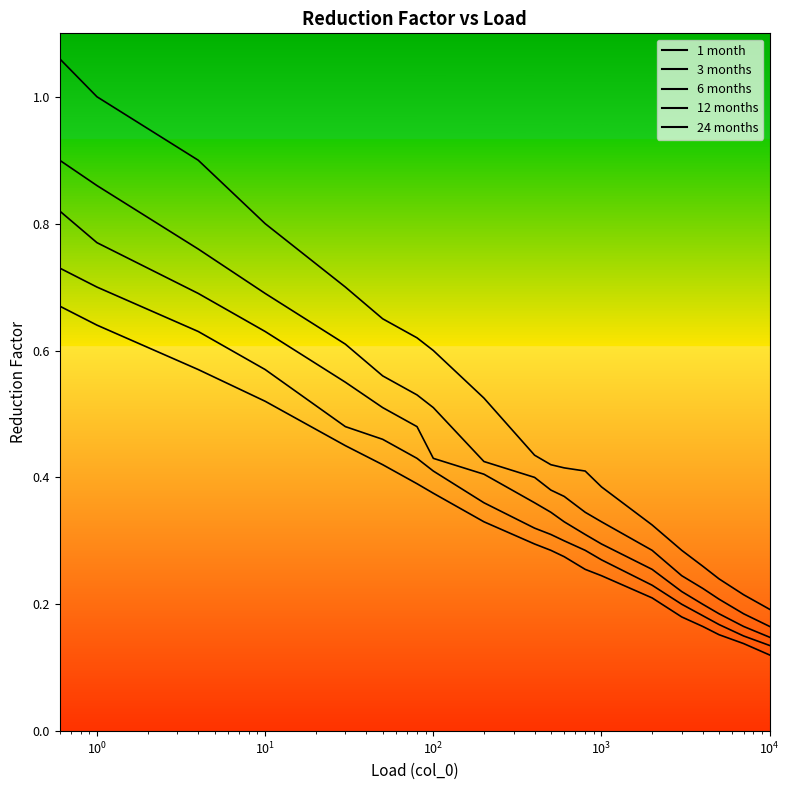

What is the difference between the second highest and second lowest values in the 24 series?

0.5